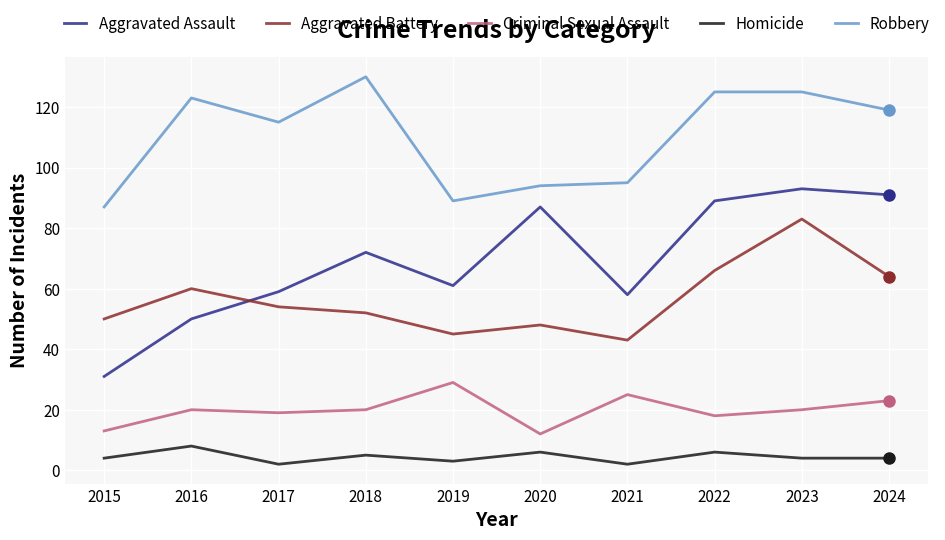

What is the minimum value for Homicide?

2